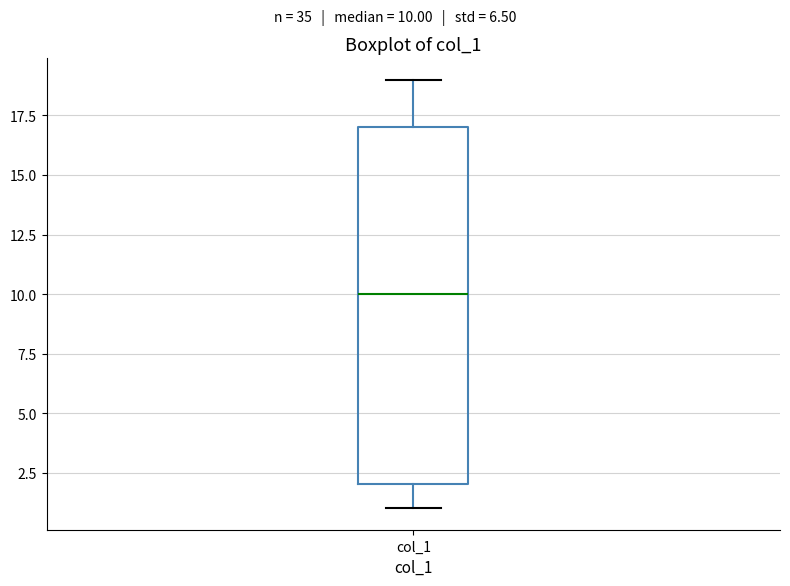

Where is the lower edge of the box for col_1 on the y-axis? The values are not printed on the chart, so give them approximately, as read against the axis.

2